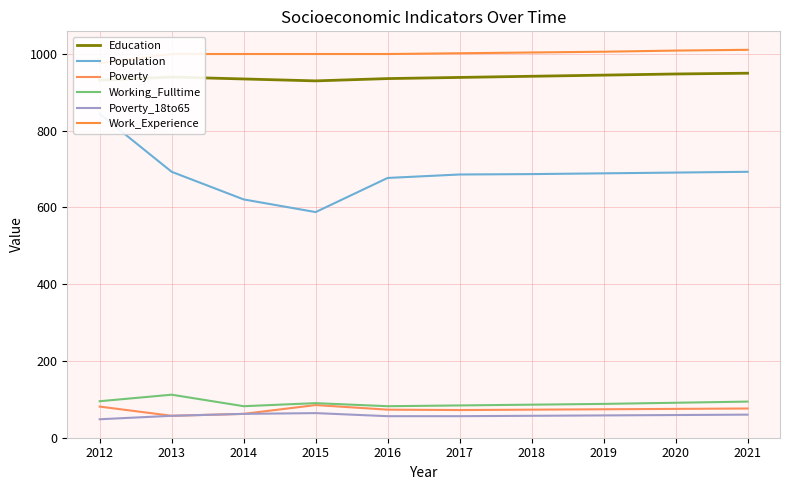

What are all the series names shown in the legend?

Education, Population, Poverty, Working_Fulltime, Poverty_18to65, Work_Experience